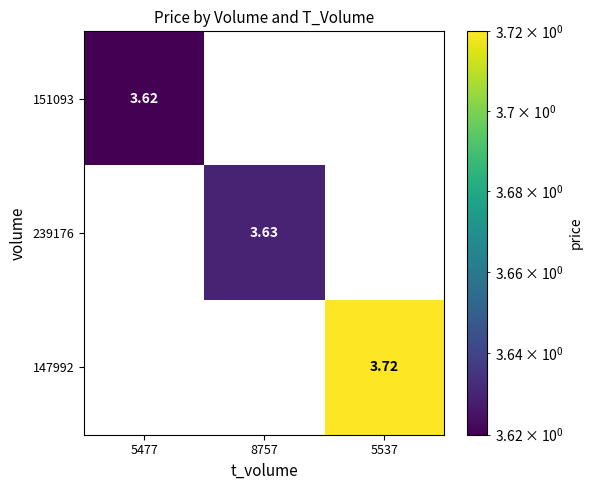

Is the value of 147992 at 5537 greater than the value of 239176 at 5477?

Yes